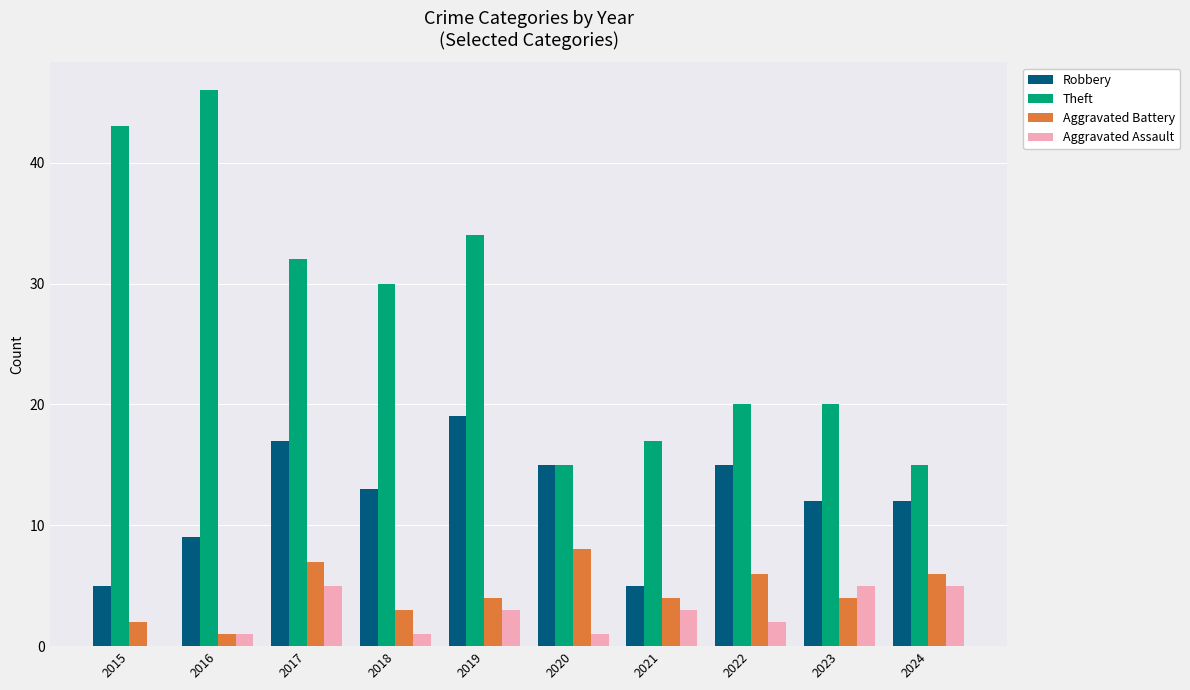

At which label is Aggravated Assault closest to 2?

2022